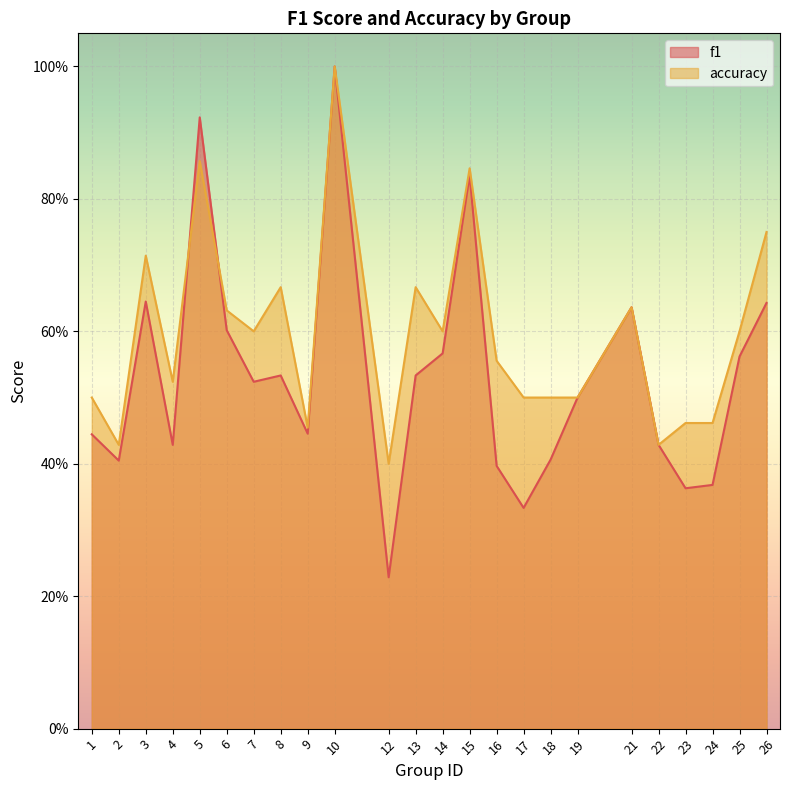

What is the approximate value of f1 at 25?

0.6